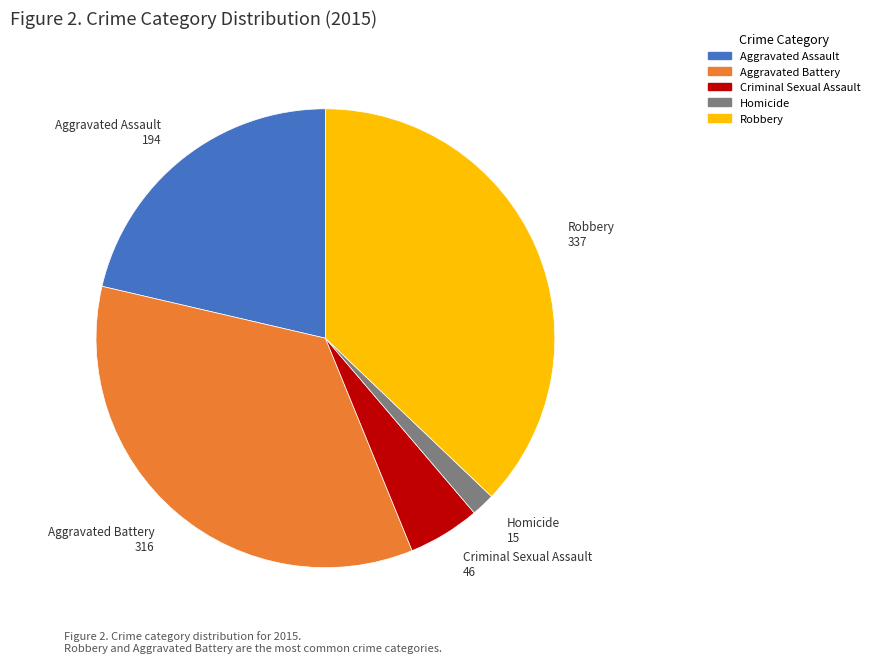

How many segments does this pie chart have?

5